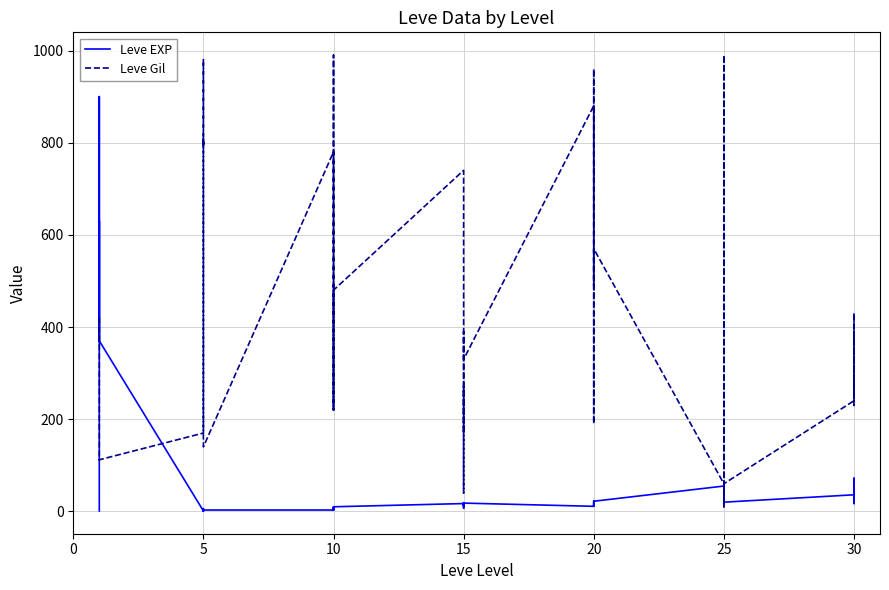

In Leve EXP, how many points are higher than both neighbors (excluding endpoints)?

12